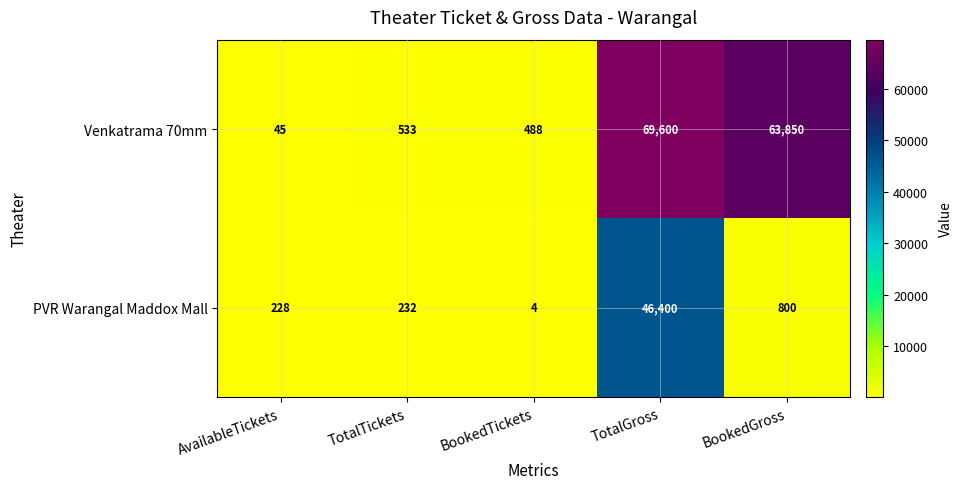

What is the sum of the Venkatrama 70mm values at AvailableTickets and TotalTickets?

578